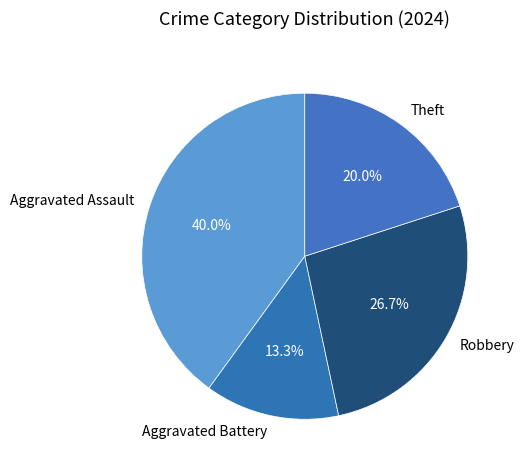

Between Aggravated Battery and Robbery, which is larger?

Robbery